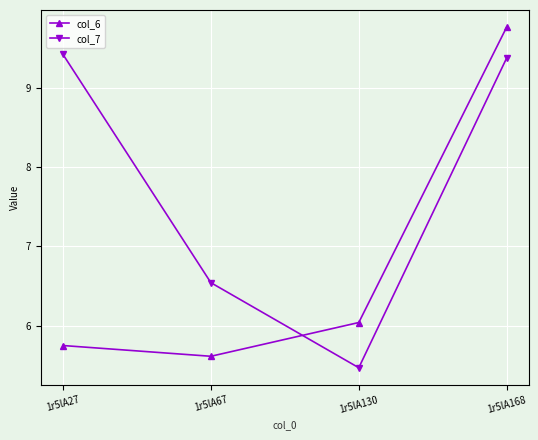

True or false: col_7 has more than 2 points higher than both neighbors.

False